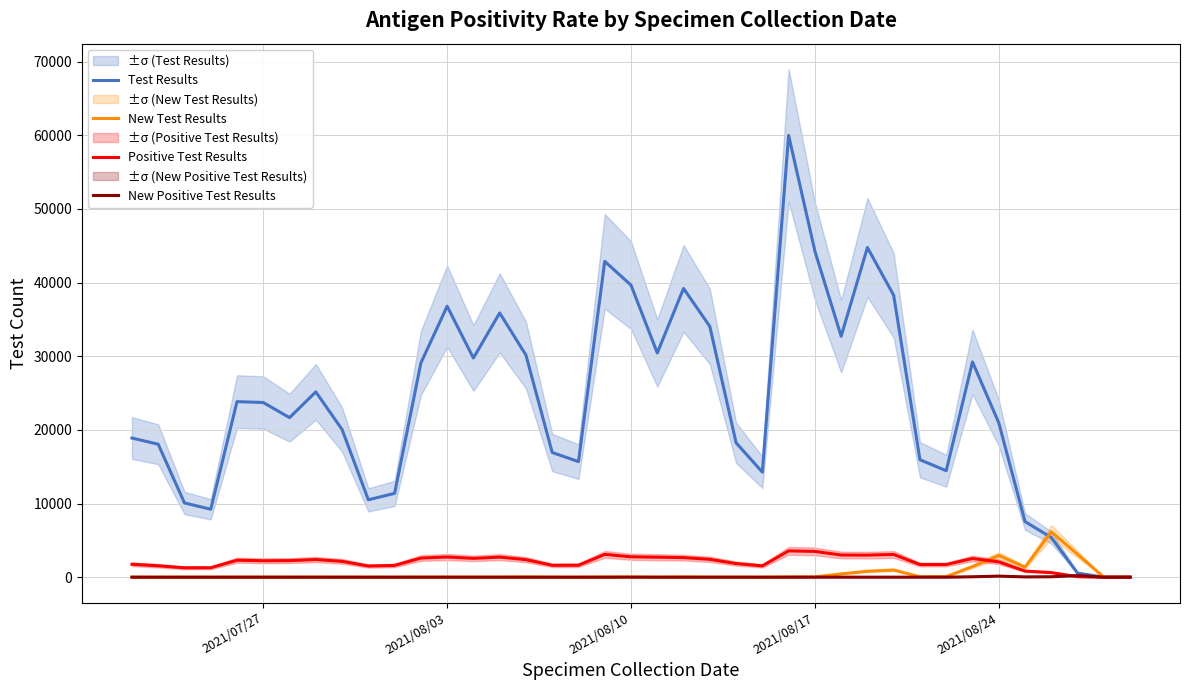

What is the maximum value for Test Results?

59979